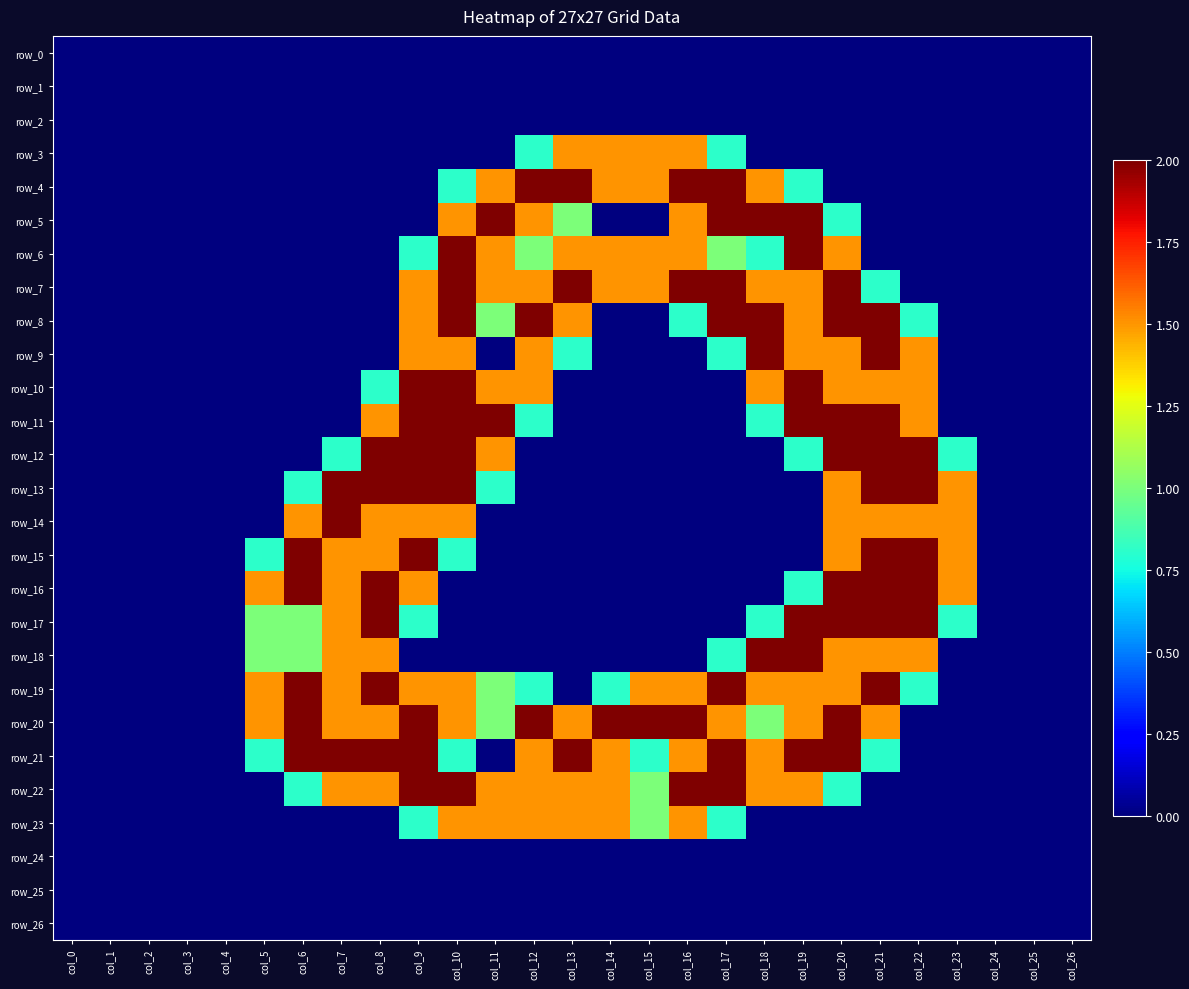

Reading right to left, extract all data points from this chart.

row_0: 0.0	0.0	0.0	0.0	0.0	0.0	0.0	0.0	0.0	0.0	0.0	0.0	0.0	0.0	0.0	0.0	0.0	0.0	0.0	0.0	0.0	0.0	0.0	0.0	0.0	0.0	0.0
row_1: 0.0	0.0	0.0	0.0	0.0	0.0	0.0	0.0	0.0	0.0	0.0	0.0	0.0	0.0	0.0	0.0	0.0	0.0	0.0	0.0	0.0	0.0	0.0	0.0	0.0	0.0	0.0
row_2: 0.0	0.0	0.0	0.0	0.0	0.0	0.0	0.0	0.0	0.0	0.0	0.0	0.0	0.0	0.0	0.0	0.0	0.0	0.0	0.0	0.0	0.0	0.0	0.0	0.0	0.0	0.0
row_3: 0.0	0.0	0.0	0.0	0.0	0.0	0.0	0.0	0.0	0.8	1.5	1.5	1.5	1.5	0.8	0.0	0.0	0.0	0.0	0.0	0.0	0.0	0.0	0.0	0.0	0.0	0.0
row_4: 0.0	0.0	0.0	0.0	0.0	0.0	0.0	0.8	1.5	2.0	2.0	1.5	1.5	2.0	2.0	1.5	0.8	0.0	0.0	0.0	0.0	0.0	0.0	0.0	0.0	0.0	0.0
row_5: 0.0	0.0	0.0	0.0	0.0	0.0	0.8	2.0	2.0	2.0	1.5	0.0	0.0	1.0	1.5	2.0	1.5	0.0	0.0	0.0	0.0	0.0	0.0	0.0	0.0	0.0	0.0
row_6: 0.0	0.0	0.0	0.0	0.0	0.0	1.5	2.0	0.8	1.0	1.5	1.5	1.5	1.5	1.0	1.5	2.0	0.8	0.0	0.0	0.0	0.0	0.0	0.0	0.0	0.0	0.0
row_7: 0.0	0.0	0.0	0.0	0.0	0.8	2.0	1.5	1.5	2.0	2.0	1.5	1.5	2.0	1.5	1.5	2.0	1.5	0.0	0.0	0.0	0.0	0.0	0.0	0.0	0.0	0.0
row_8: 0.0	0.0	0.0	0.0	0.8	2.0	2.0	1.5	2.0	2.0	0.8	0.0	0.0	1.5	2.0	1.0	2.0	1.5	0.0	0.0	0.0	0.0	0.0	0.0	0.0	0.0	0.0
row_9: 0.0	0.0	0.0	0.0	1.5	2.0	1.5	1.5	2.0	0.8	0.0	0.0	0.0	0.8	1.5	0.0	1.5	1.5	0.0	0.0	0.0	0.0	0.0	0.0	0.0	0.0	0.0
row_10: 0.0	0.0	0.0	0.0	1.5	1.5	1.5	2.0	1.5	0.0	0.0	0.0	0.0	0.0	1.5	1.5	2.0	2.0	0.8	0.0	0.0	0.0	0.0	0.0	0.0	0.0	0.0
row_11: 0.0	0.0	0.0	0.0	1.5	2.0	2.0	2.0	0.8	0.0	0.0	0.0	0.0	0.0	0.8	2.0	2.0	2.0	1.5	0.0	0.0	0.0	0.0	0.0	0.0	0.0	0.0
row_12: 0.0	0.0	0.0	0.8	2.0	2.0	2.0	0.8	0.0	0.0	0.0	0.0	0.0	0.0	0.0	1.5	2.0	2.0	2.0	0.8	0.0	0.0	0.0	0.0	0.0	0.0	0.0
row_13: 0.0	0.0	0.0	1.5	2.0	2.0	1.5	0.0	0.0	0.0	0.0	0.0	0.0	0.0	0.0	0.8	2.0	2.0	2.0	2.0	0.8	0.0	0.0	0.0	0.0	0.0	0.0
row_14: 0.0	0.0	0.0	1.5	1.5	1.5	1.5	0.0	0.0	0.0	0.0	0.0	0.0	0.0	0.0	0.0	1.5	1.5	1.5	2.0	1.5	0.0	0.0	0.0	0.0	0.0	0.0
row_15: 0.0	0.0	0.0	1.5	2.0	2.0	1.5	0.0	0.0	0.0	0.0	0.0	0.0	0.0	0.0	0.0	0.8	2.0	1.5	1.5	2.0	0.8	0.0	0.0	0.0	0.0	0.0
row_16: 0.0	0.0	0.0	1.5	2.0	2.0	2.0	0.8	0.0	0.0	0.0	0.0	0.0	0.0	0.0	0.0	0.0	1.5	2.0	1.5	2.0	1.5	0.0	0.0	0.0	0.0	0.0
row_17: 0.0	0.0	0.0	0.8	2.0	2.0	2.0	2.0	0.8	0.0	0.0	0.0	0.0	0.0	0.0	0.0	0.0	0.8	2.0	1.5	1.0	1.0	0.0	0.0	0.0	0.0	0.0
row_18: 0.0	0.0	0.0	0.0	1.5	1.5	1.5	2.0	2.0	0.8	0.0	0.0	0.0	0.0	0.0	0.0	0.0	0.0	1.5	1.5	1.0	1.0	0.0	0.0	0.0	0.0	0.0
row_19: 0.0	0.0	0.0	0.0	0.8	2.0	1.5	1.5	1.5	2.0	1.5	1.5	0.8	0.0	0.8	1.0	1.5	1.5	2.0	1.5	2.0	1.5	0.0	0.0	0.0	0.0	0.0
row_20: 0.0	0.0	0.0	0.0	0.0	1.5	2.0	1.5	1.0	1.5	2.0	2.0	2.0	1.5	2.0	1.0	1.5	2.0	1.5	1.5	2.0	1.5	0.0	0.0	0.0	0.0	0.0
row_21: 0.0	0.0	0.0	0.0	0.0	0.8	2.0	2.0	1.5	2.0	1.5	0.8	1.5	2.0	1.5	0.0	0.8	2.0	2.0	2.0	2.0	0.8	0.0	0.0	0.0	0.0	0.0
row_22: 0.0	0.0	0.0	0.0	0.0	0.0	0.8	1.5	1.5	2.0	2.0	1.0	1.5	1.5	1.5	1.5	2.0	2.0	1.5	1.5	0.8	0.0	0.0	0.0	0.0	0.0	0.0
row_23: 0.0	0.0	0.0	0.0	0.0	0.0	0.0	0.0	0.0	0.8	1.5	1.0	1.5	1.5	1.5	1.5	1.5	0.8	0.0	0.0	0.0	0.0	0.0	0.0	0.0	0.0	0.0
row_24: 0.0	0.0	0.0	0.0	0.0	0.0	0.0	0.0	0.0	0.0	0.0	0.0	0.0	0.0	0.0	0.0	0.0	0.0	0.0	0.0	0.0	0.0	0.0	0.0	0.0	0.0	0.0
row_25: 0.0	0.0	0.0	0.0	0.0	0.0	0.0	0.0	0.0	0.0	0.0	0.0	0.0	0.0	0.0	0.0	0.0	0.0	0.0	0.0	0.0	0.0	0.0	0.0	0.0	0.0	0.0
row_26: 0.0	0.0	0.0	0.0	0.0	0.0	0.0	0.0	0.0	0.0	0.0	0.0	0.0	0.0	0.0	0.0	0.0	0.0	0.0	0.0	0.0	0.0	0.0	0.0	0.0	0.0	0.0